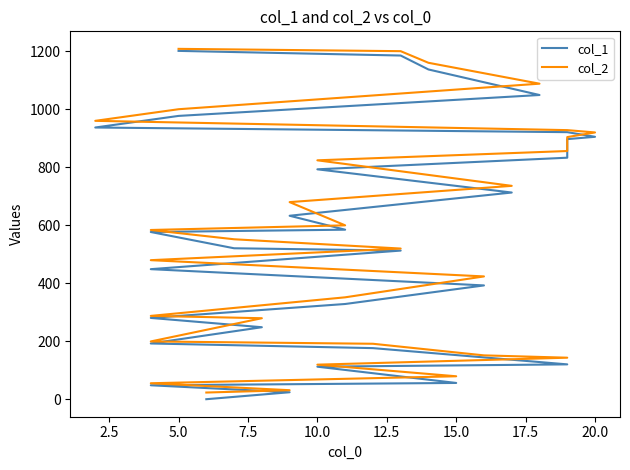

Does the chart have visible grid lines?

No